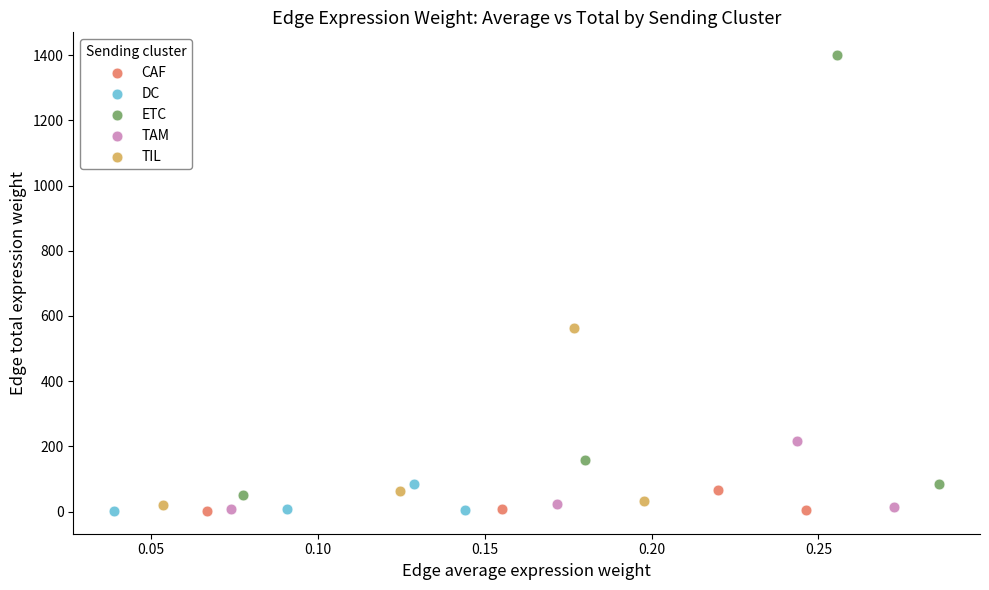

Which series has the largest Y range (max minus min)?

ETC